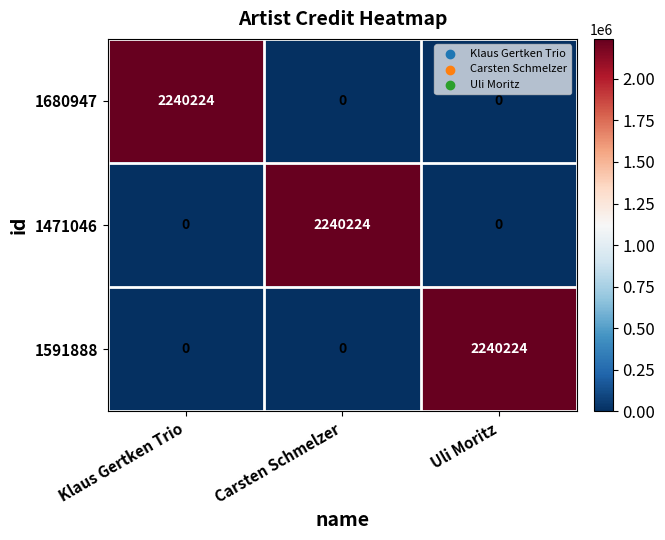

Which category has the highest value in the 1591888 series?

Uli Moritz